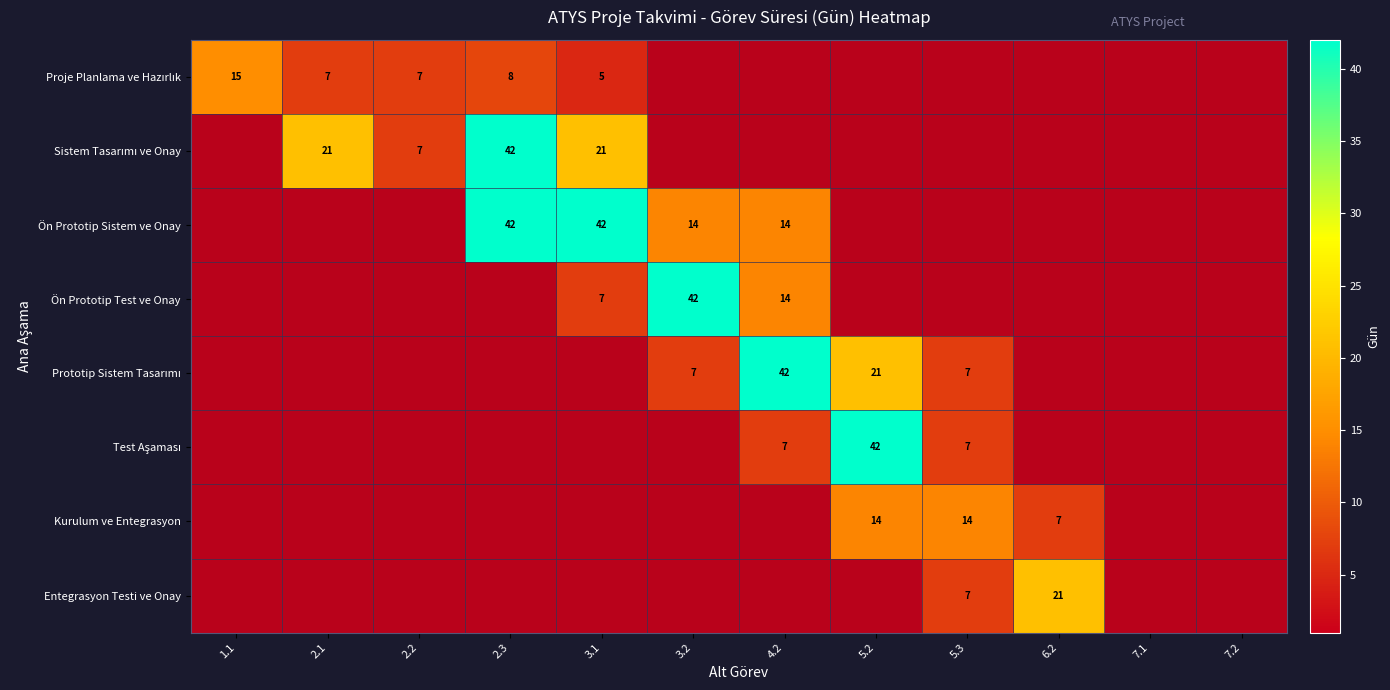

At which category is the sum across all series the highest?

2.3